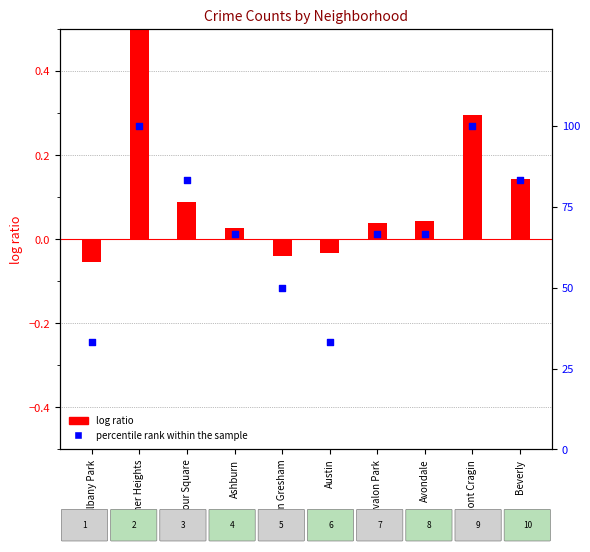

Which series reaches the minimum Y coordinate?

log ratio